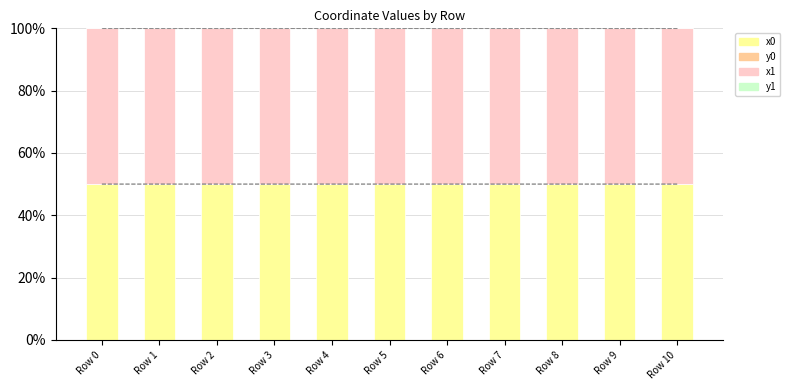

Which label corresponds to the smallest value in the chart?

Row 0